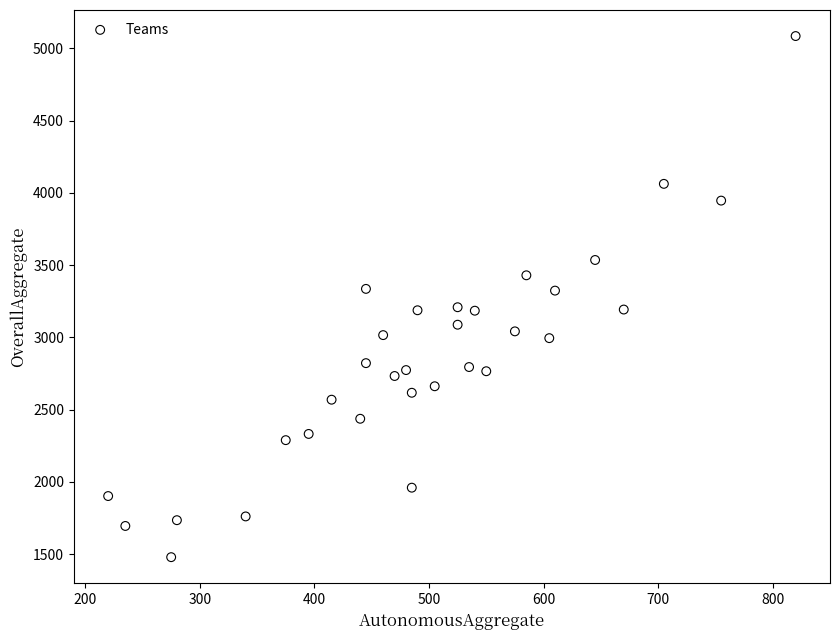

What is the range of Y values (max minus min)?

3607